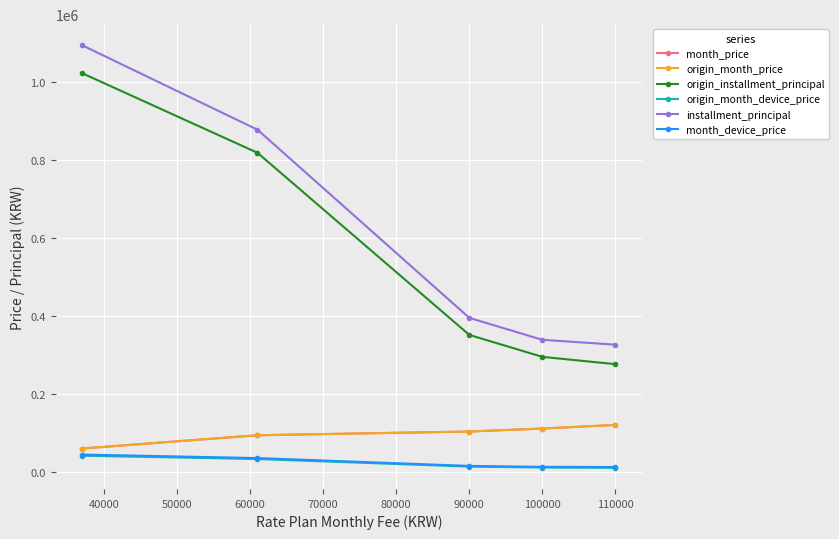

Does the chart have visible grid lines?

Yes